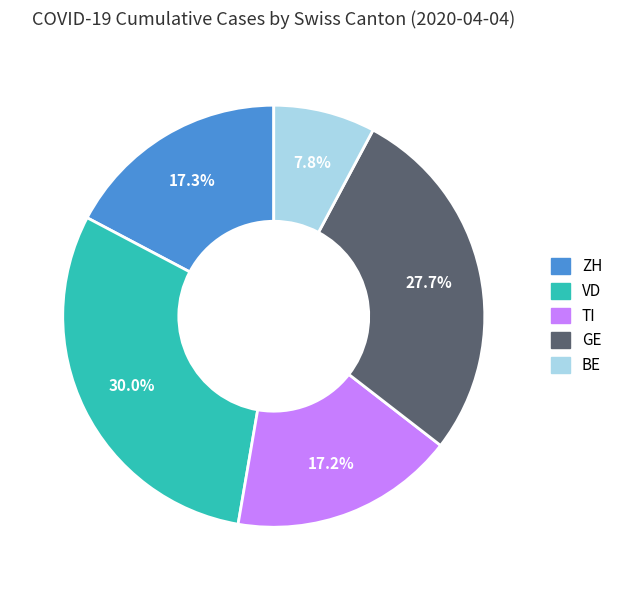

To the nearest percent, what percentage of the pie is ZH?

17%